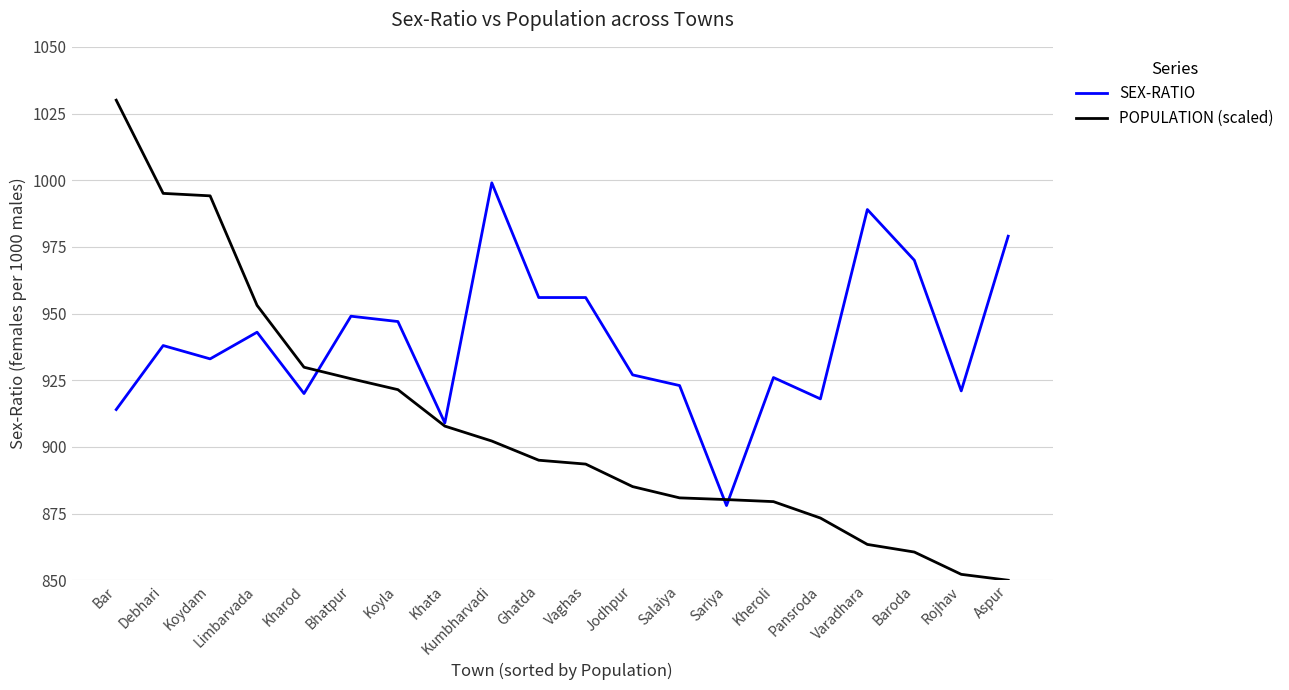

What is the minimum value shown in the chart?

850.0